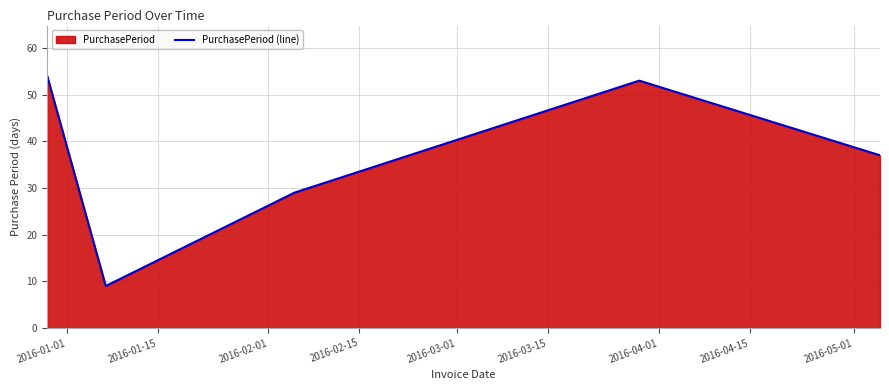

Does the chart display data point markers on the line(s)?

No